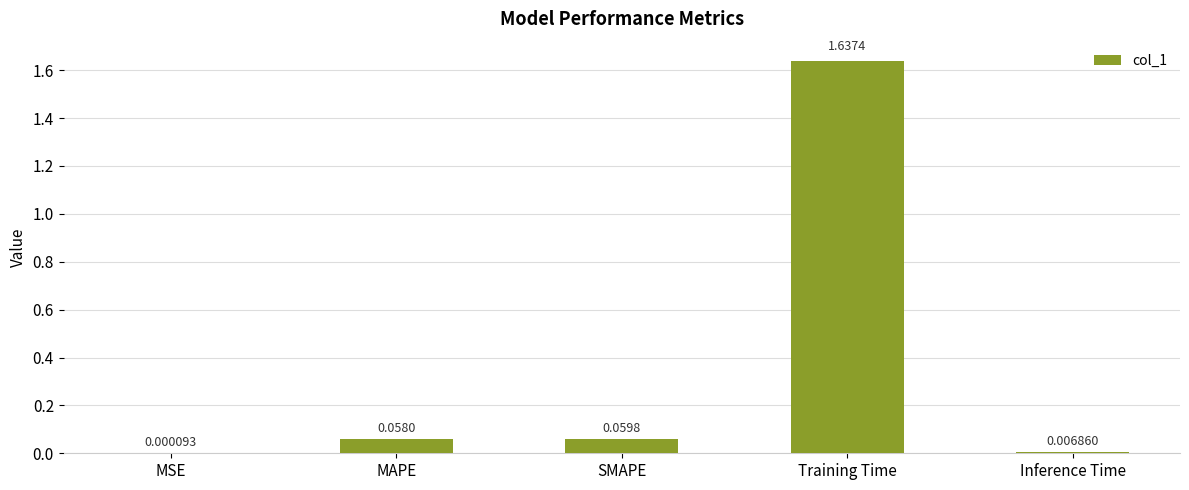

What is the sum of all values?

1.8